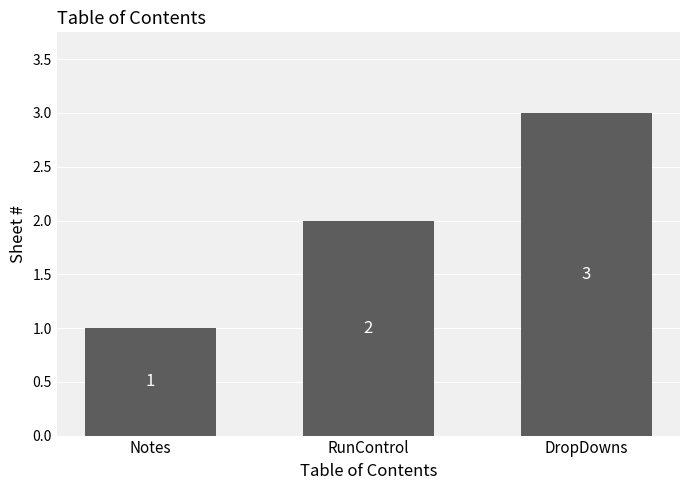

Rank the categories by value from lowest to highest.

Notes, RunControl, DropDowns